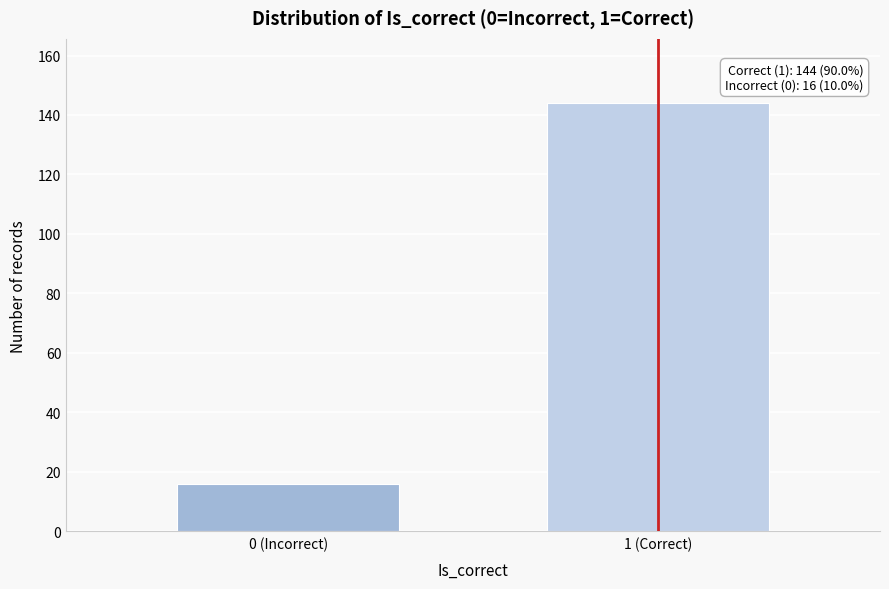

Reading left to right, transcribe all the data shown in this chart.

16	144